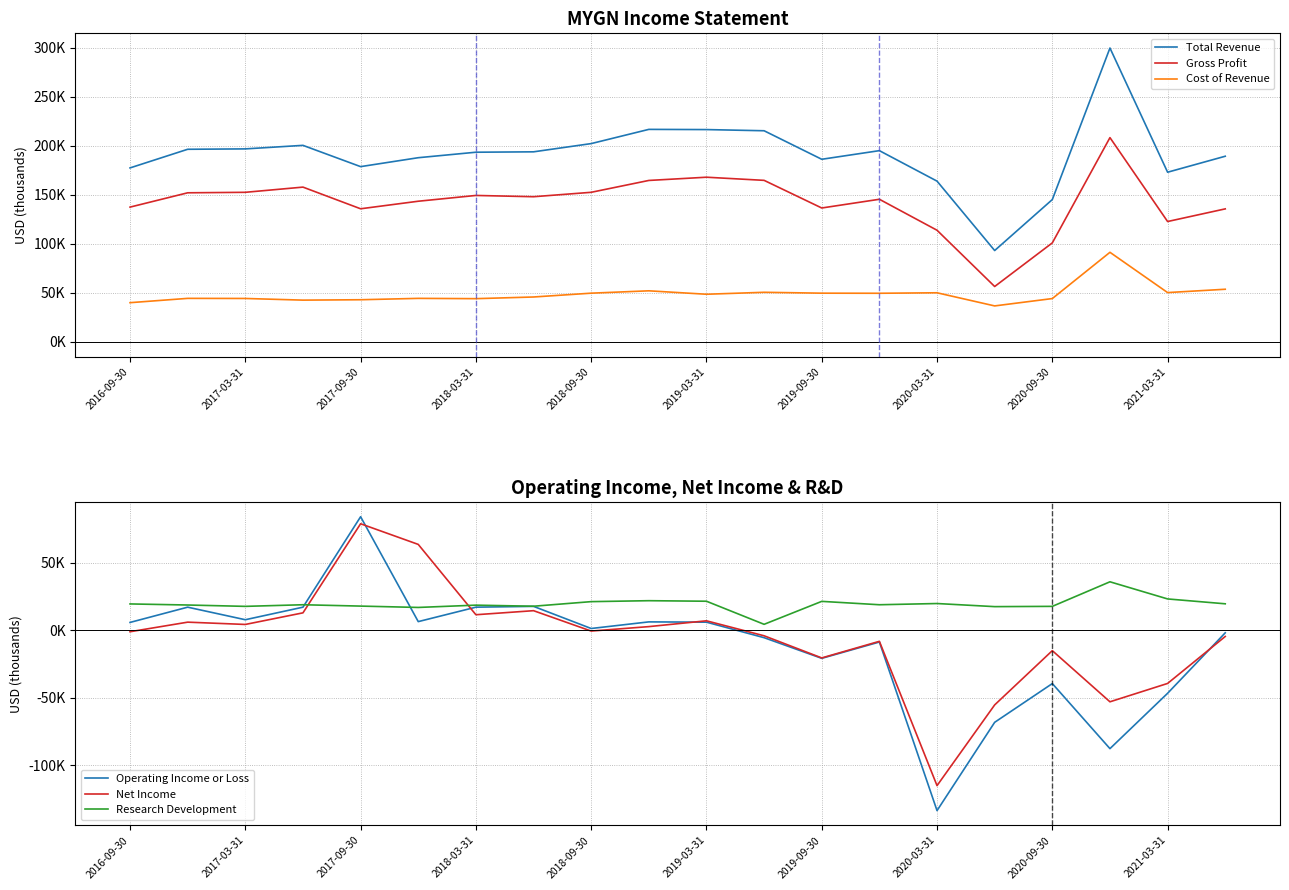

How many values in the Research Development series are below 18800?

9